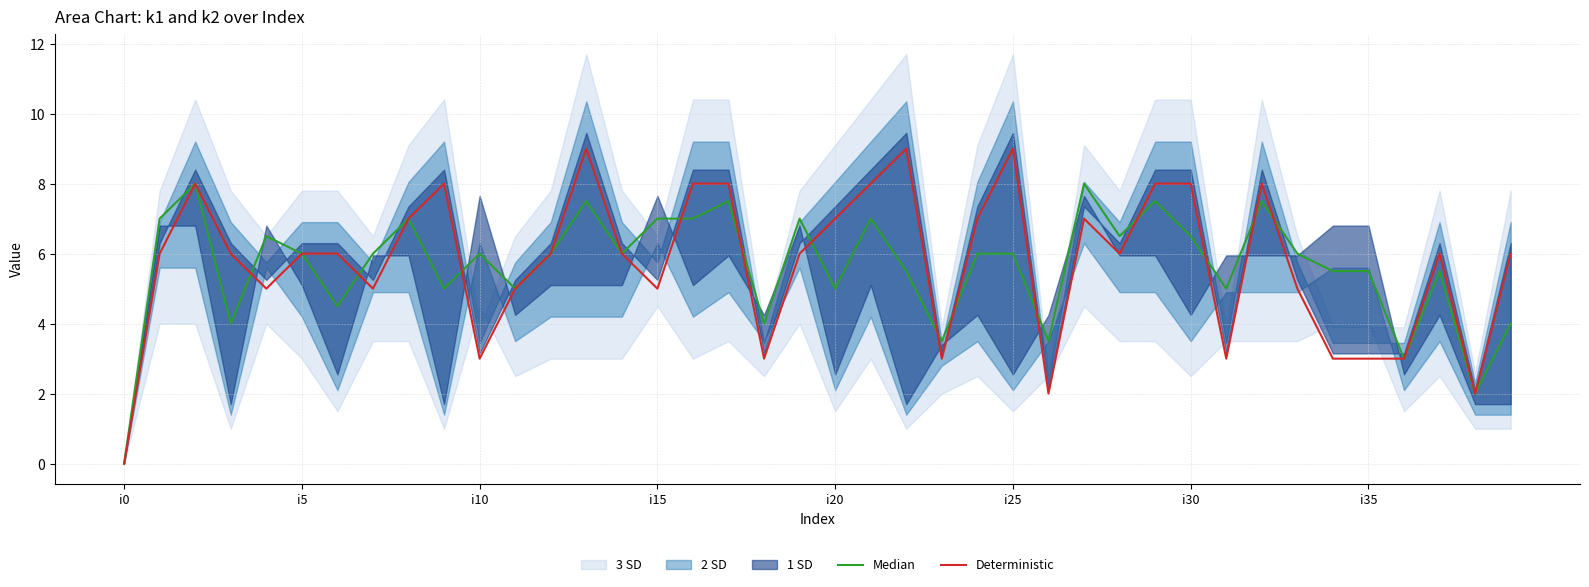

What is the difference between the highest and lowest values at 29?

0.5